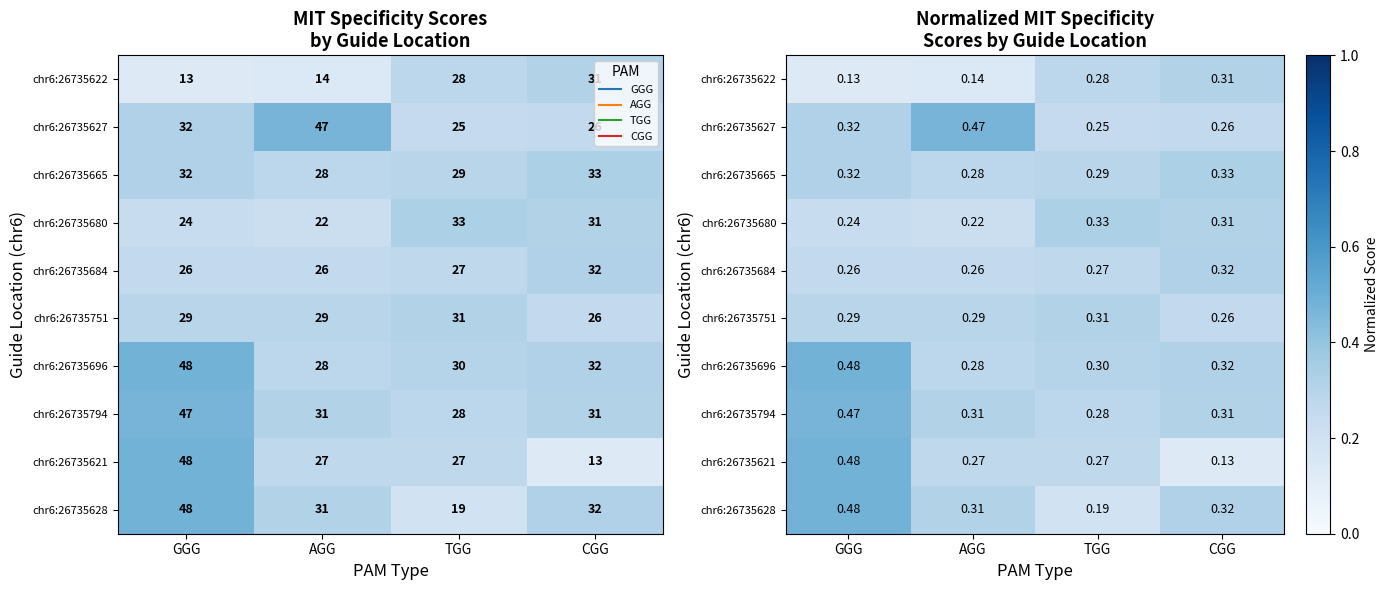

Which series has the widest spread of values?

chr6:26735621